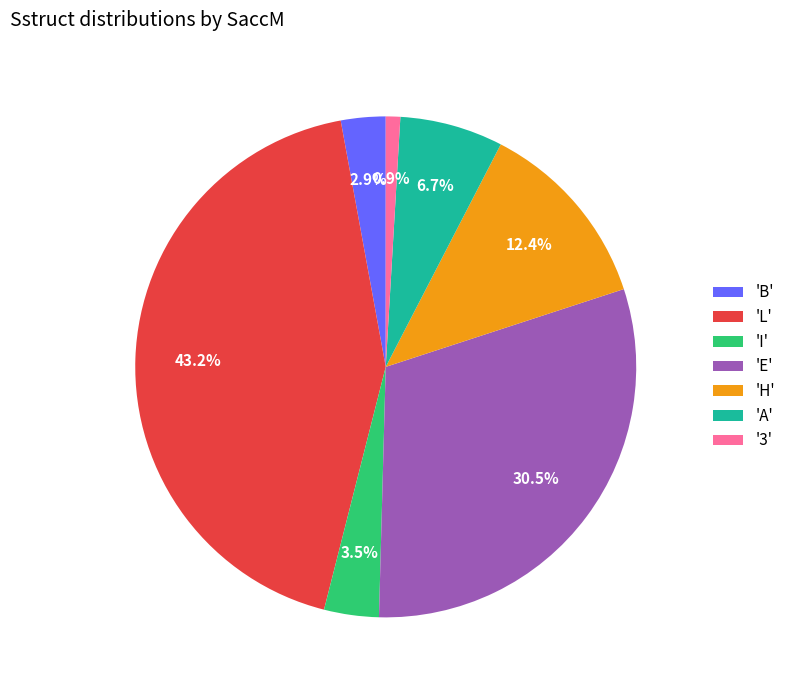

Which slice is the largest?

'L'